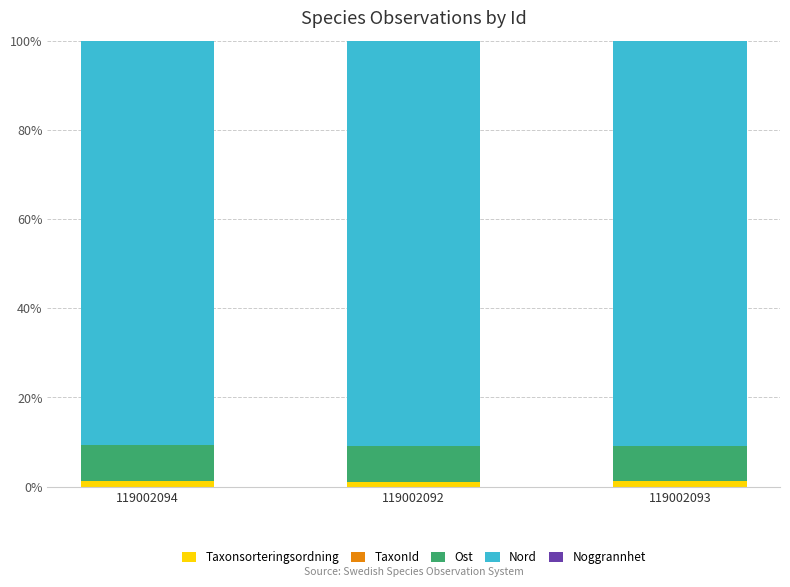

What is the sum of all Taxonsorteringsordning values?

3.4